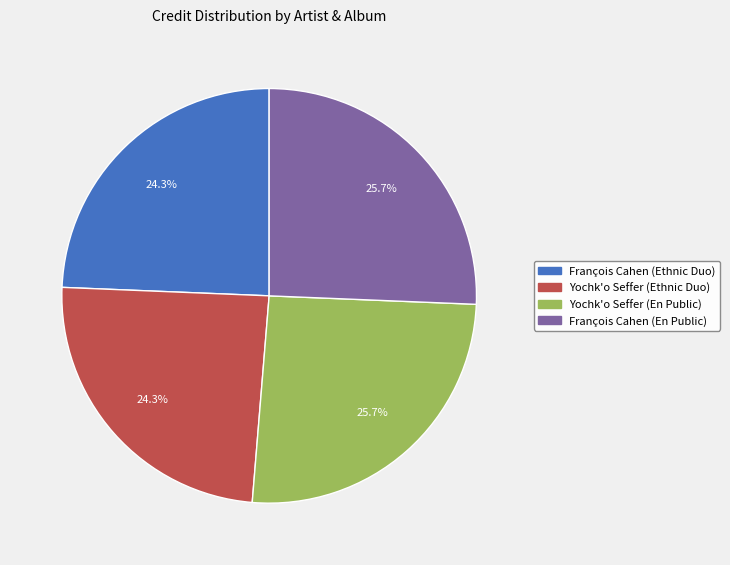

Is there a majority slice in this chart?

No